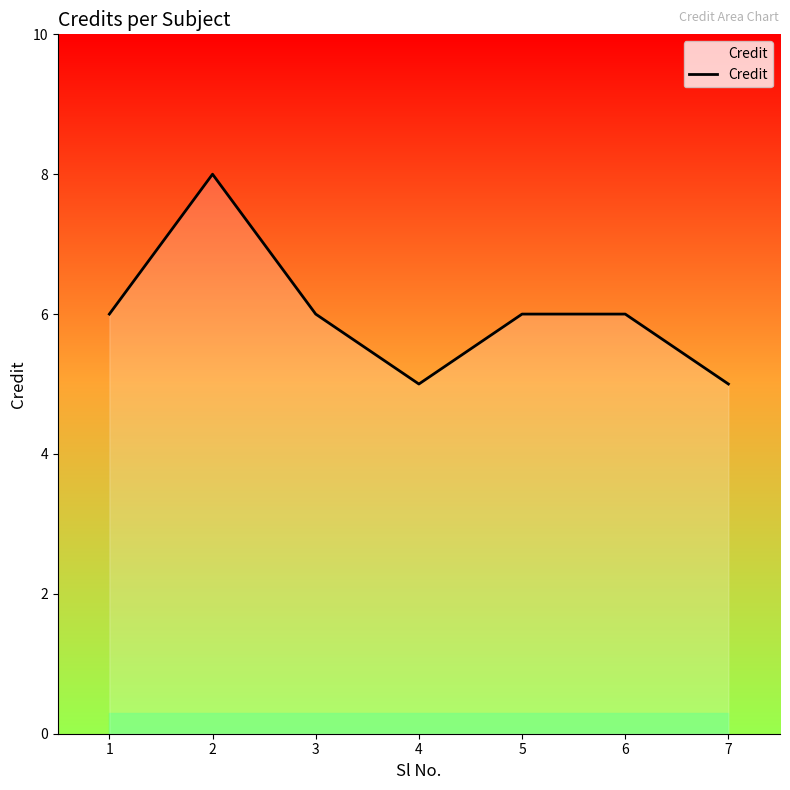

What is the difference between the maximum and minimum values?

3